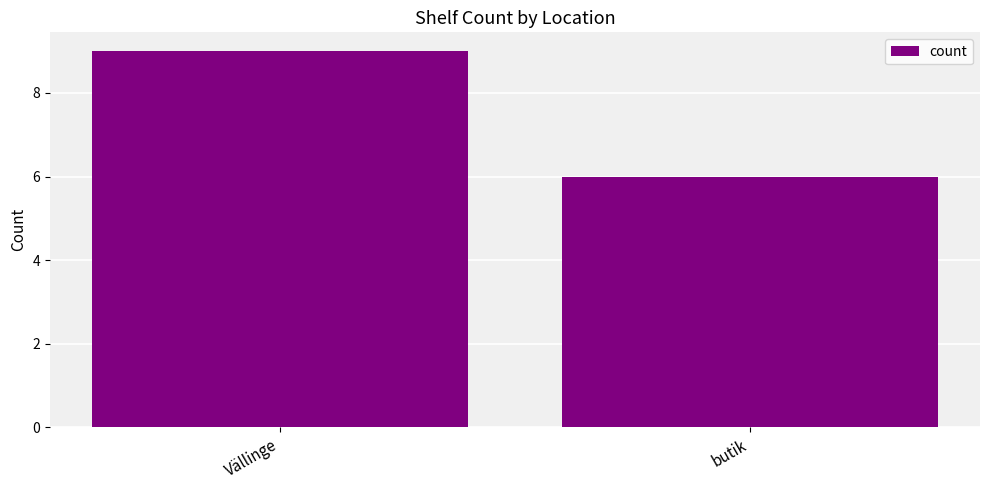

What is the change in value from Vällinge to butik?

-3